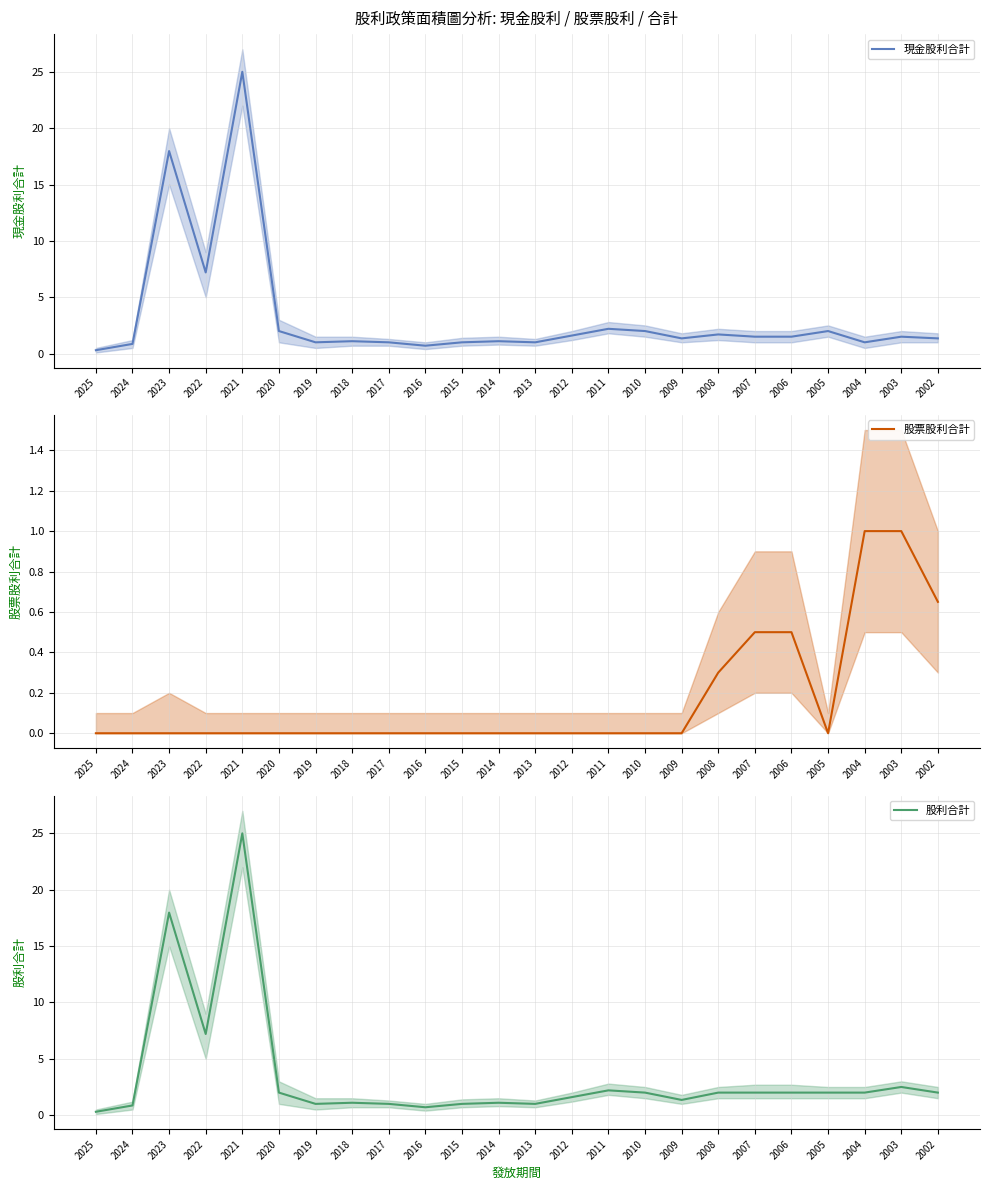

At which label does 現金股利合計 reach its minimum?

2025